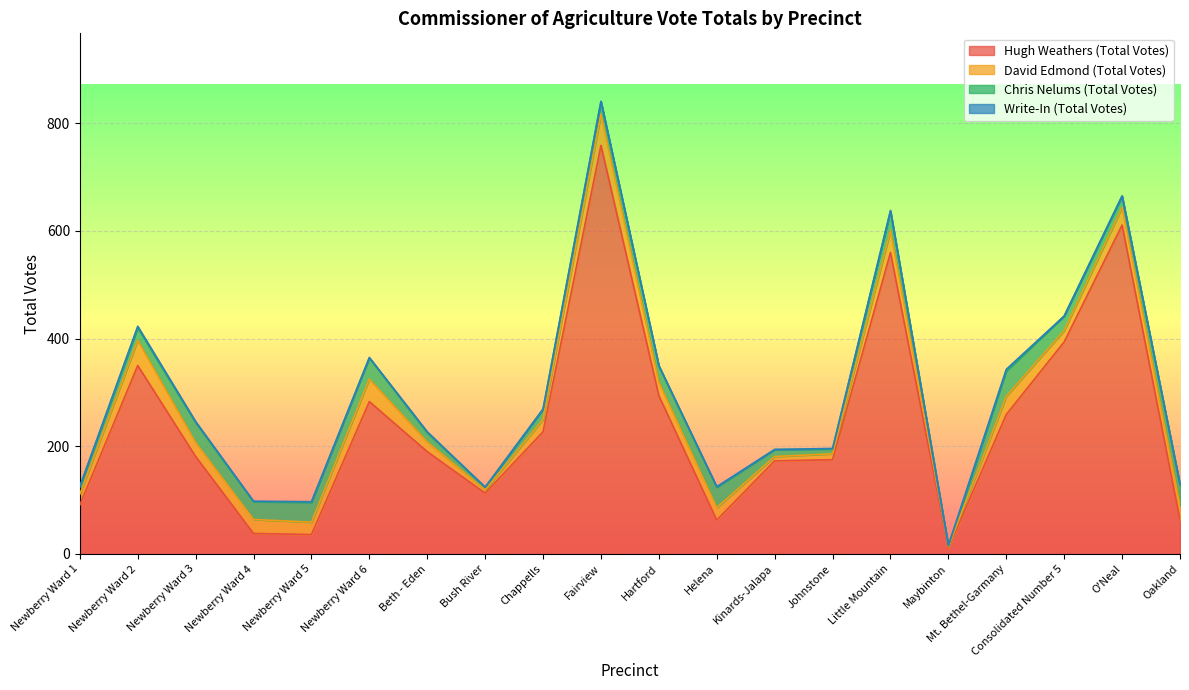

Is it true that Hugh Weathers (Total Votes) equals 259 at Mt. Bethel-Garmany?

True